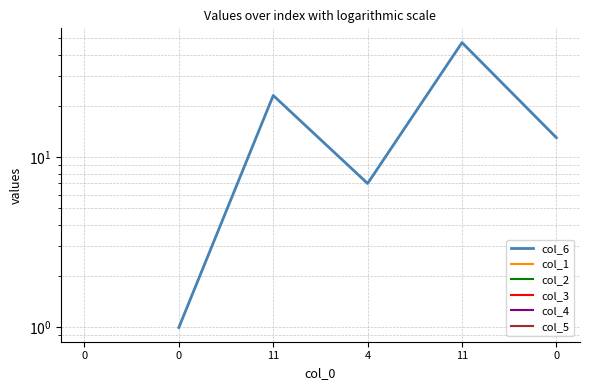

List the series in order of their peak value, highest first.

col_6, col_1, col_2, col_3, col_4, col_5